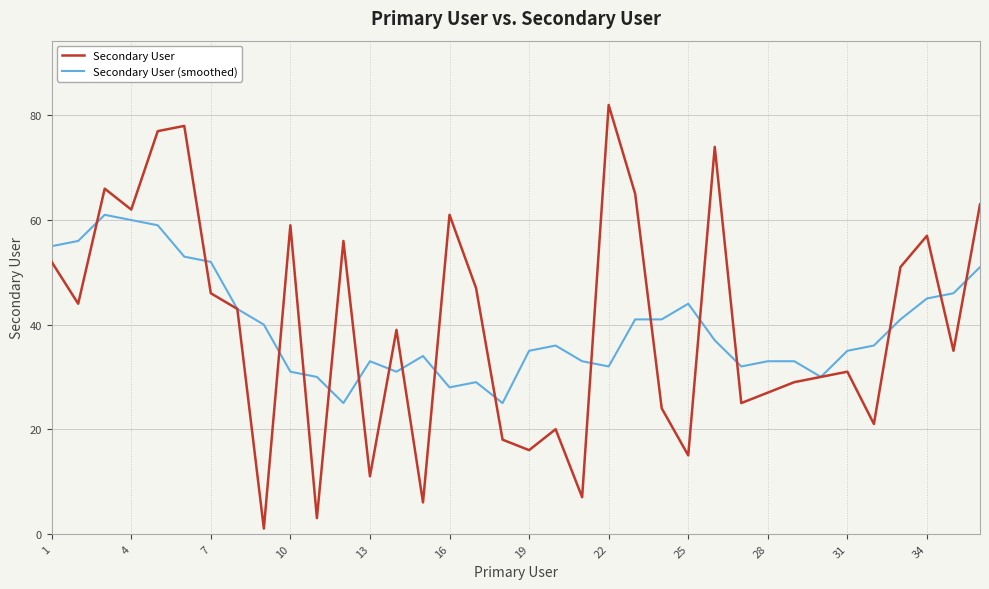

What is the maximum value for Secondary User (smoothed)?

61